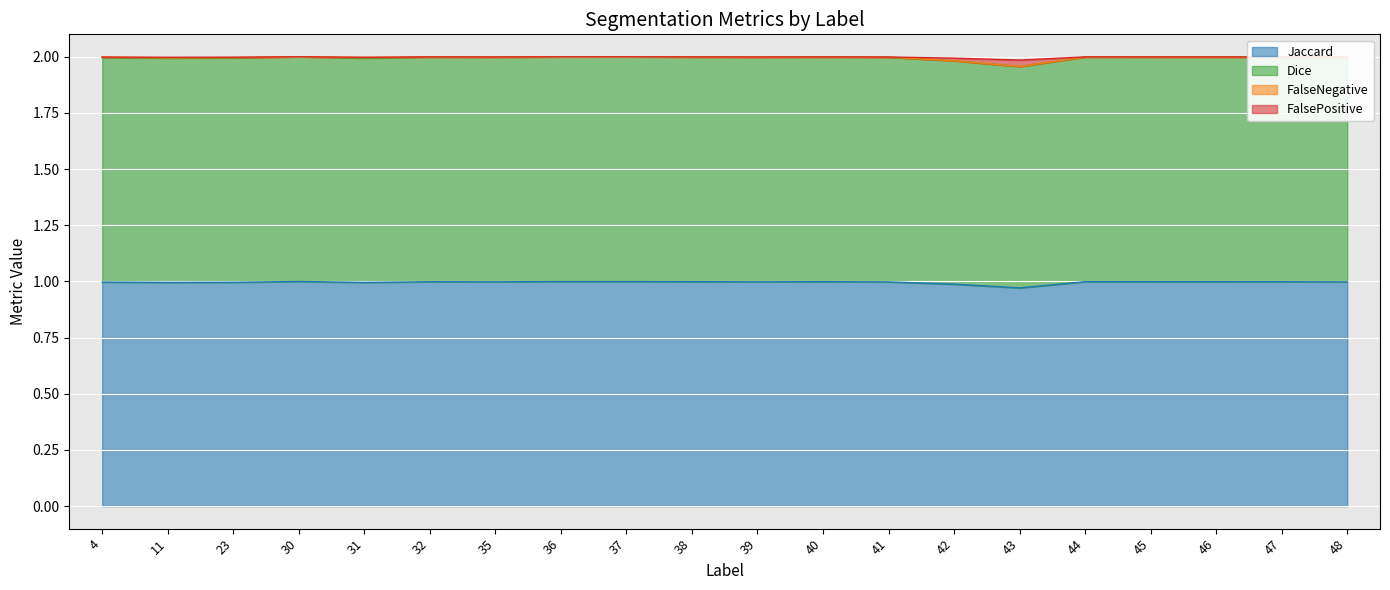

How many lines are shown in the chart?

4